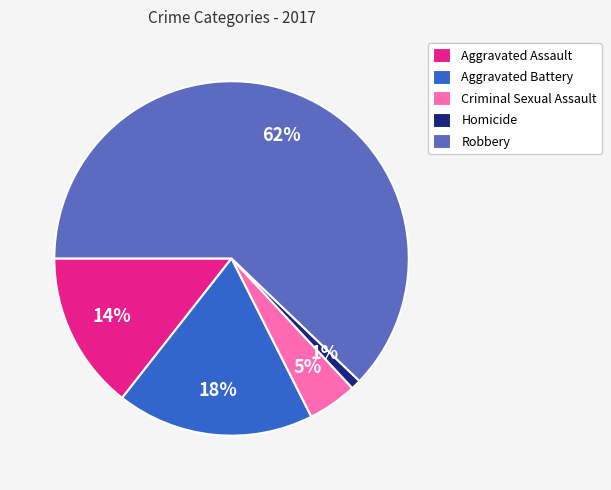

What is the majority slice?

Robbery